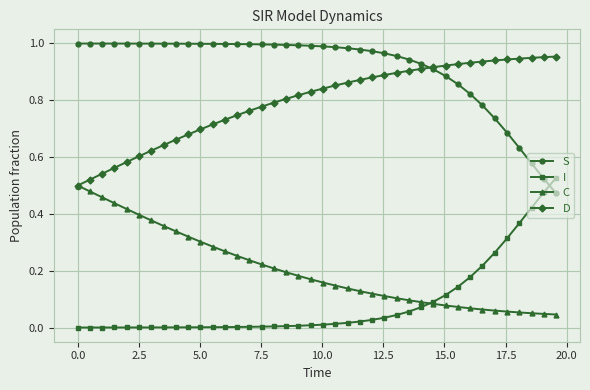

True or false: S and C cross at least once.

False